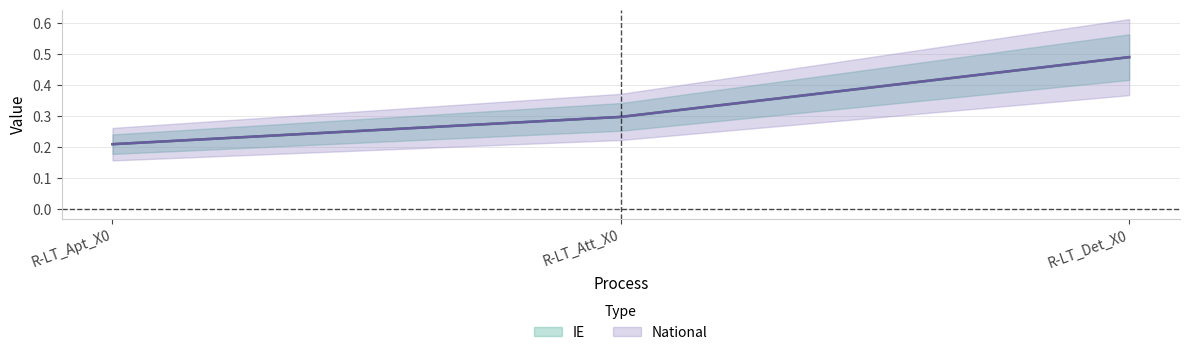

At how many categories does at least one series exceed 0?

3